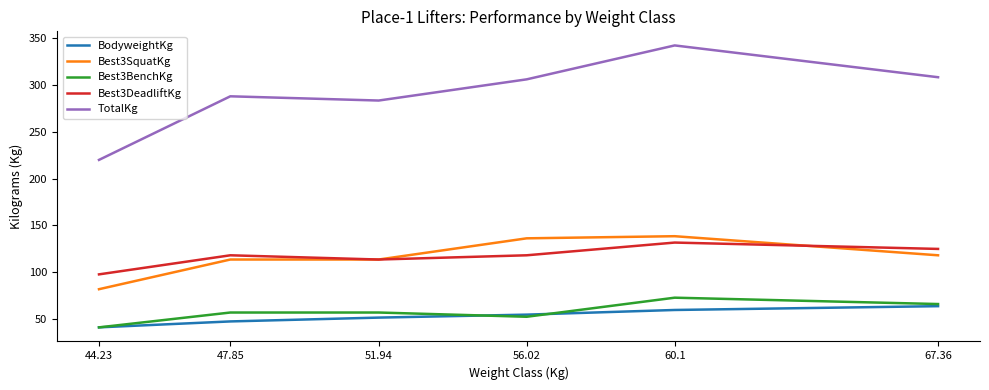

At how many categories does at least one series exceed 183?

6